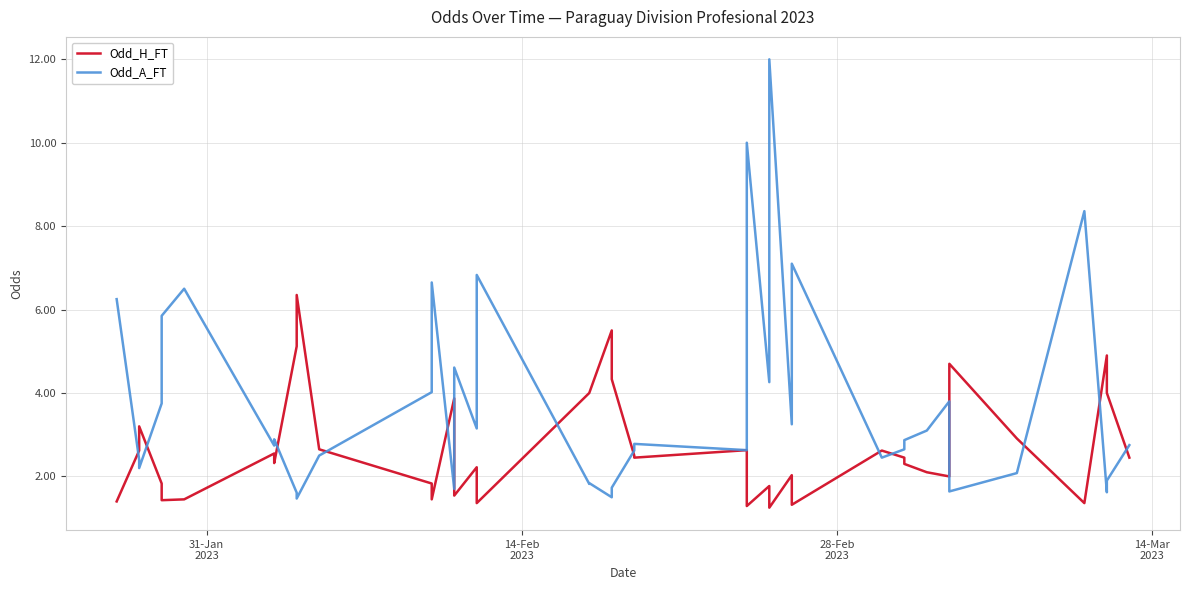

How many distinct data groups are displayed?

2